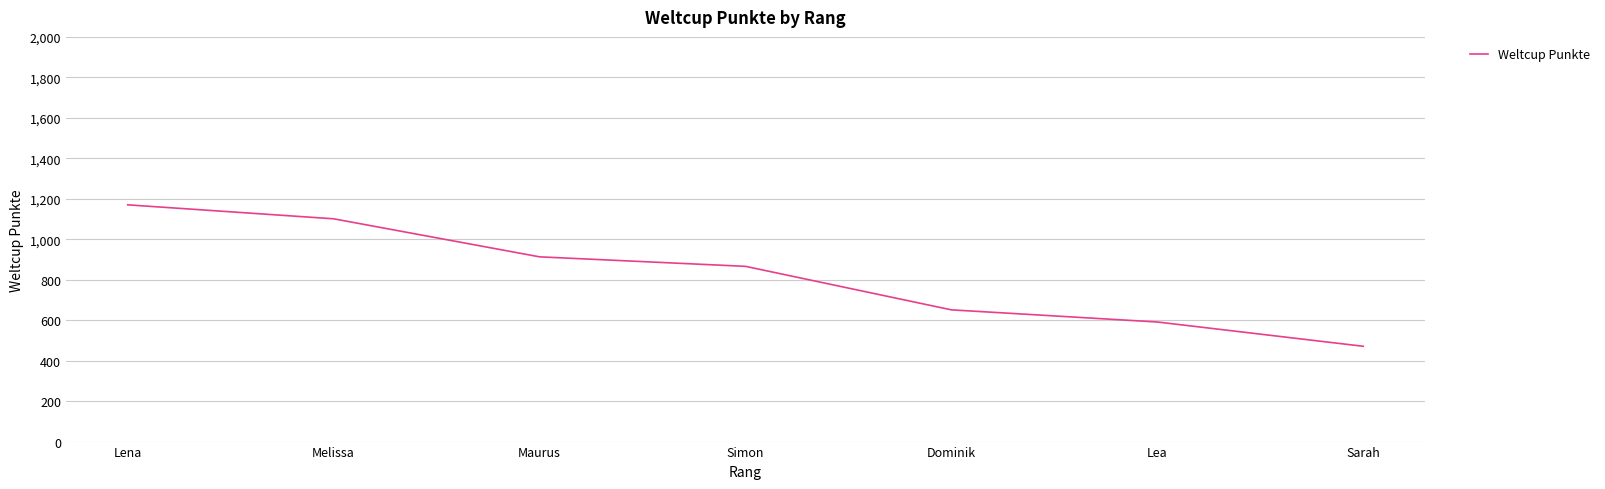

Count the number of data series in this chart.

1